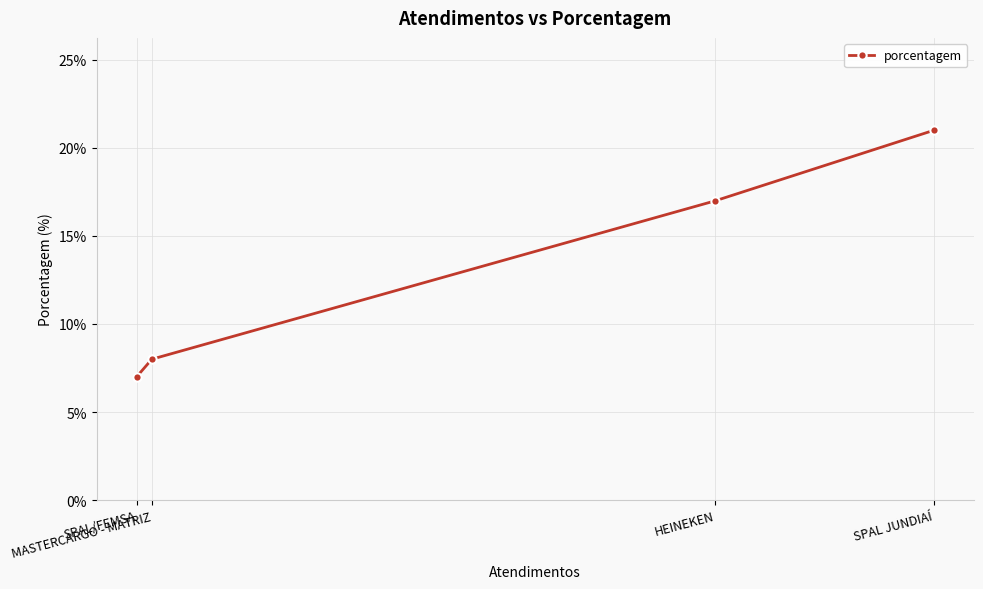

Reading left to right, what are all the values shown in this chart?

SPAL/FEMSA=7	MASTERCARGO - MATRIZ=8	HEINEKEN=17	SPAL JUNDIAÍ=21